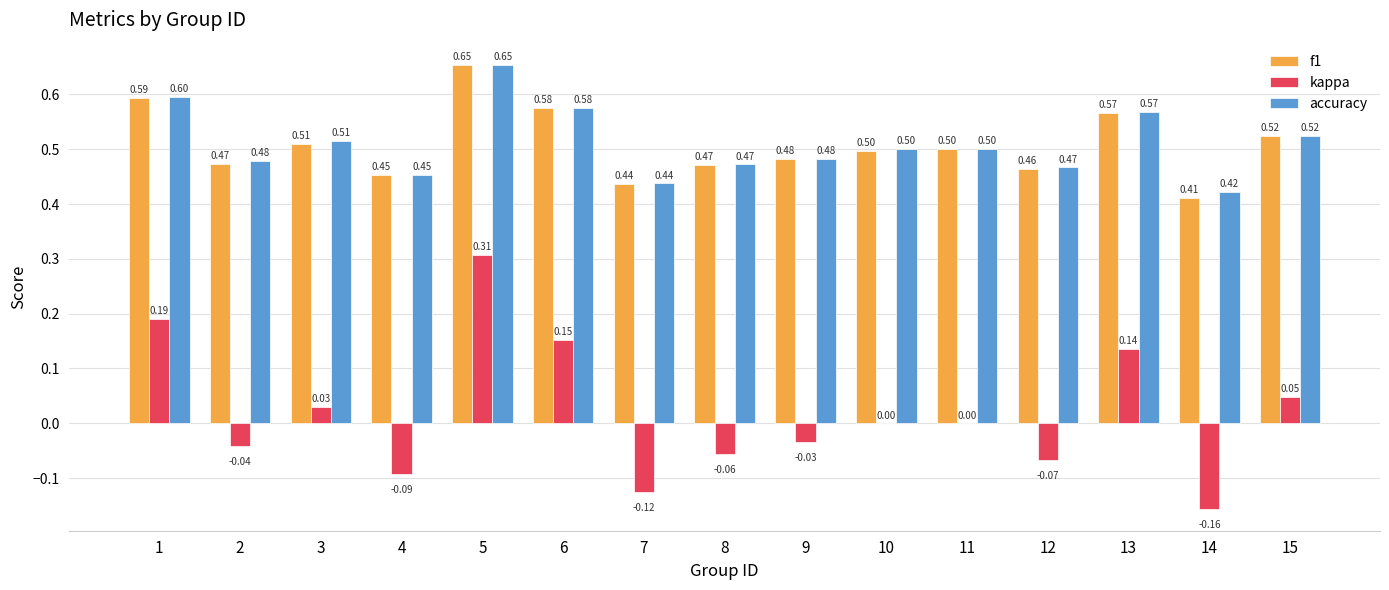

Where is f1 nearest to the value 0?

14